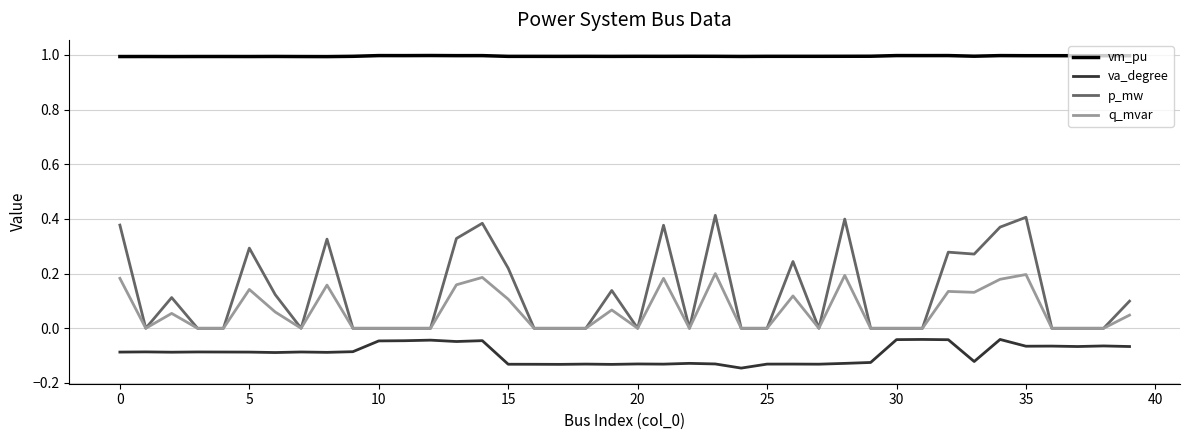

What is the maximum value shown in the chart?

1.0